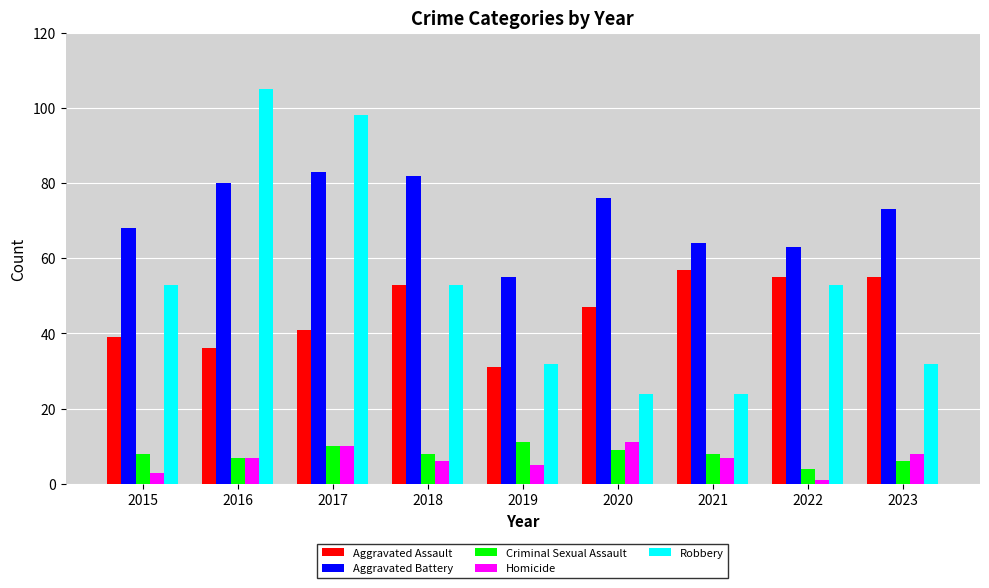

What is the average value of the Aggravated Assault series?

46